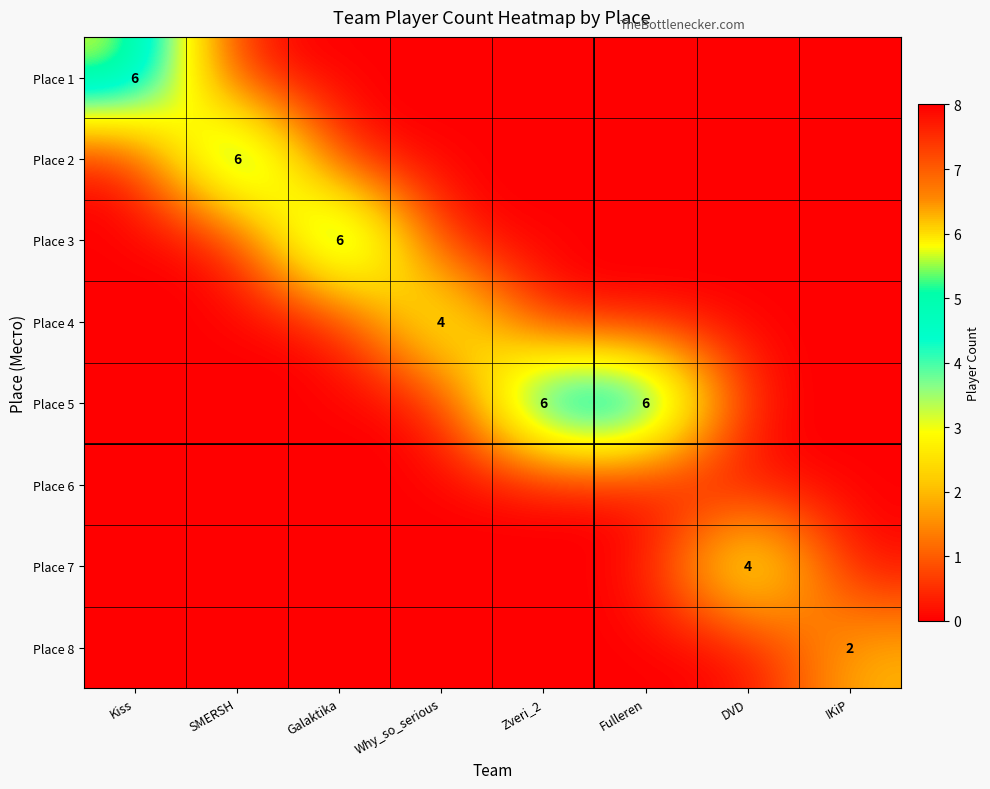

Count the number of data series in this chart.

8